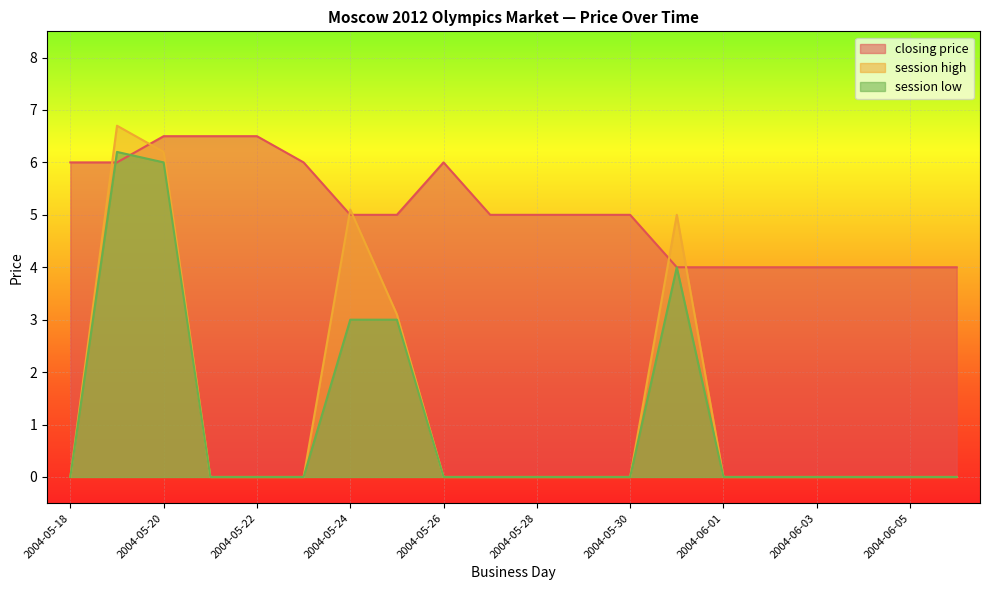

How many closing price values are between 4 and 6?

17